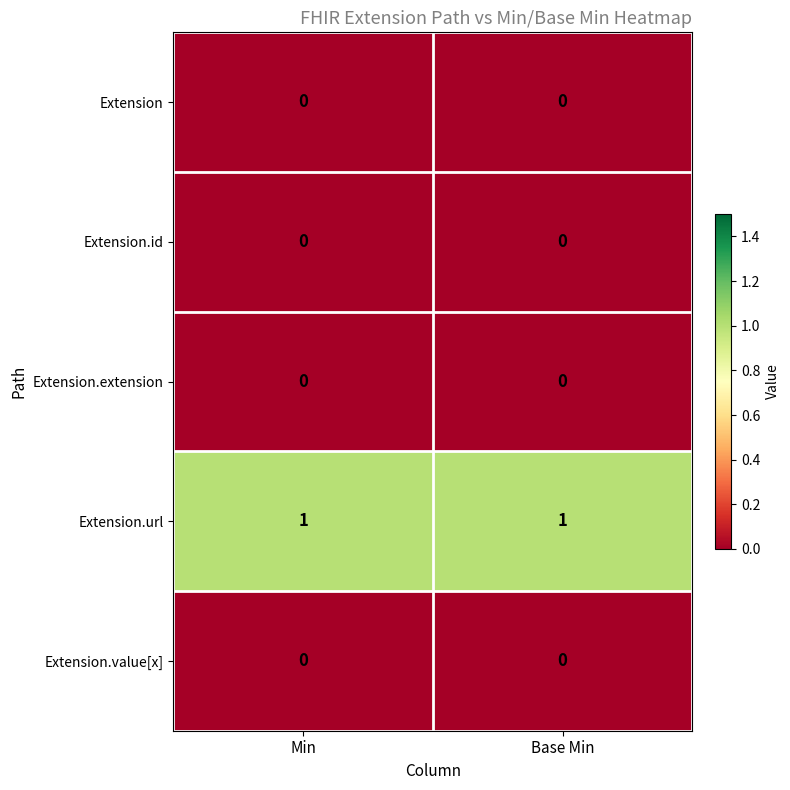

True or false: Extension.value[x] has a value of 0 at Min.

True